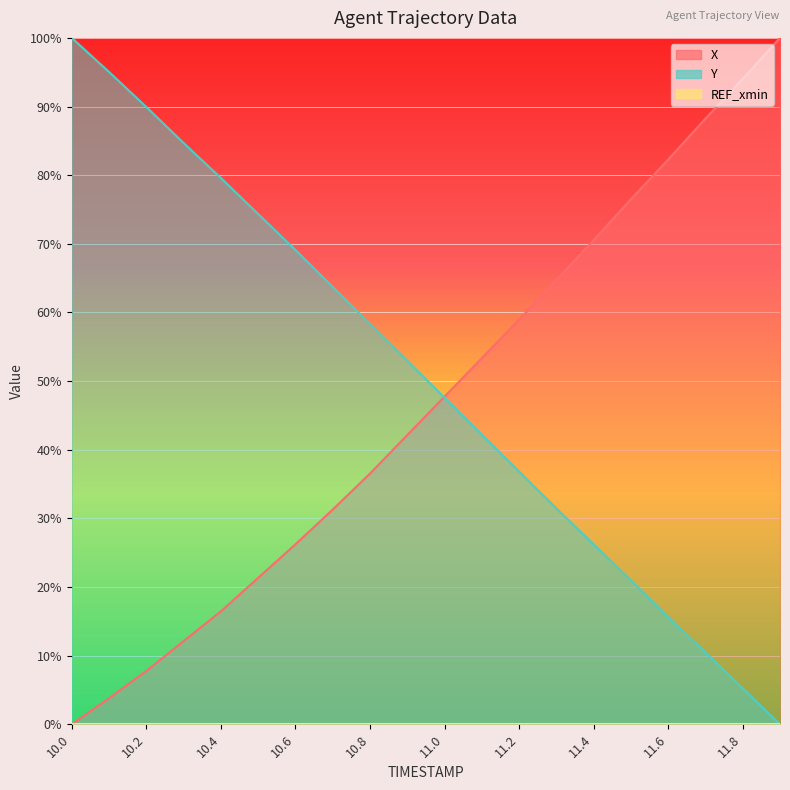

Between 11.1 and 10.2, which is larger?

11.1